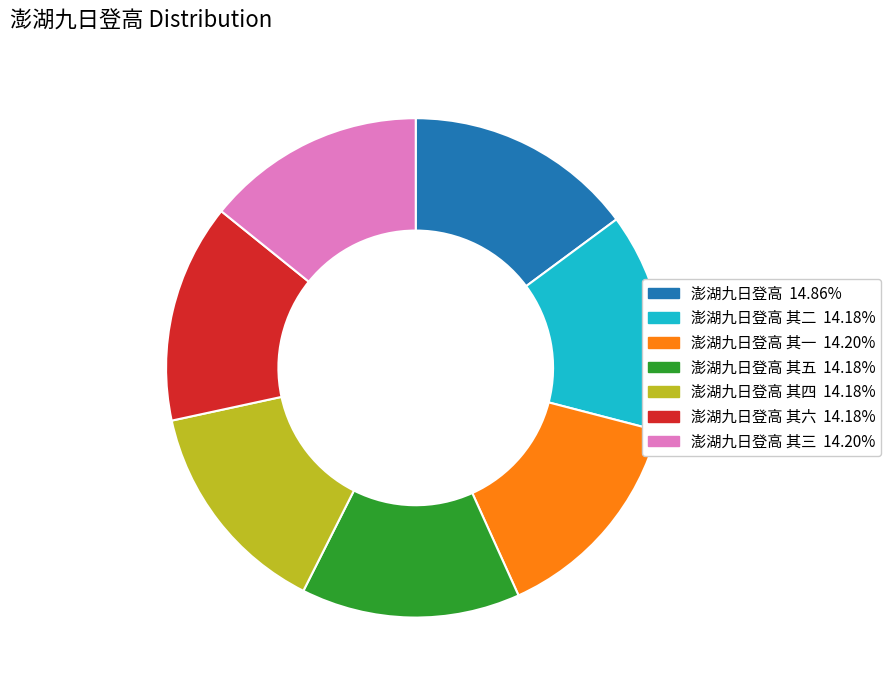

Is there a majority slice in this chart?

No